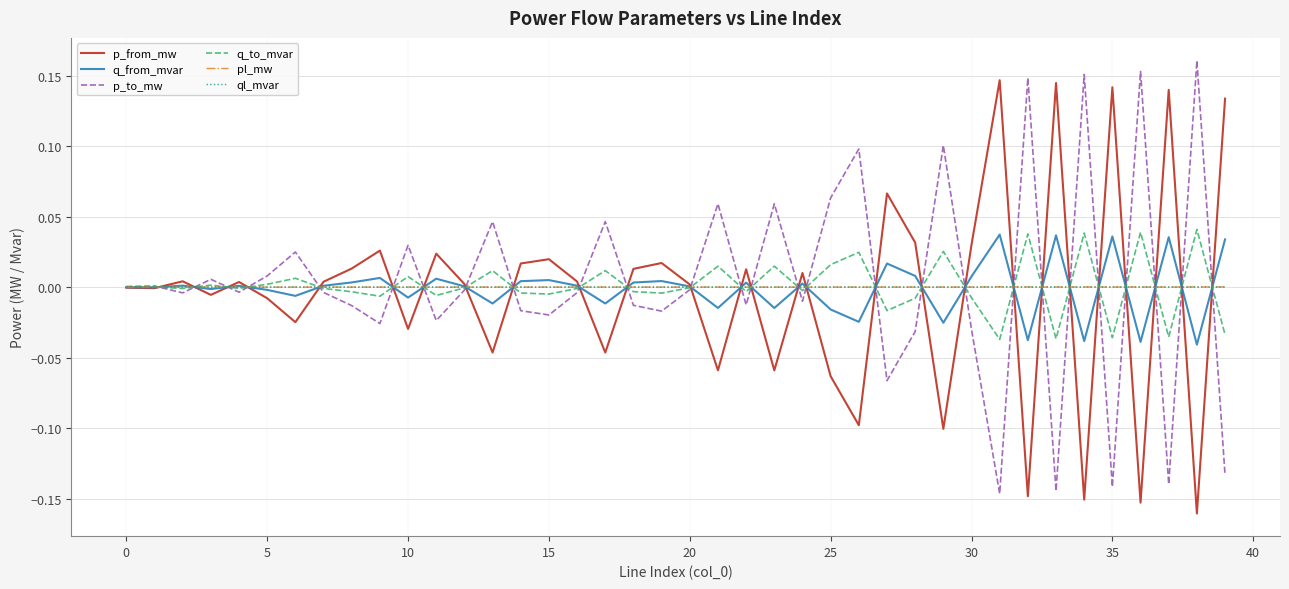

True or false: q_from_mvar has more than 2 interior local peaks.

True